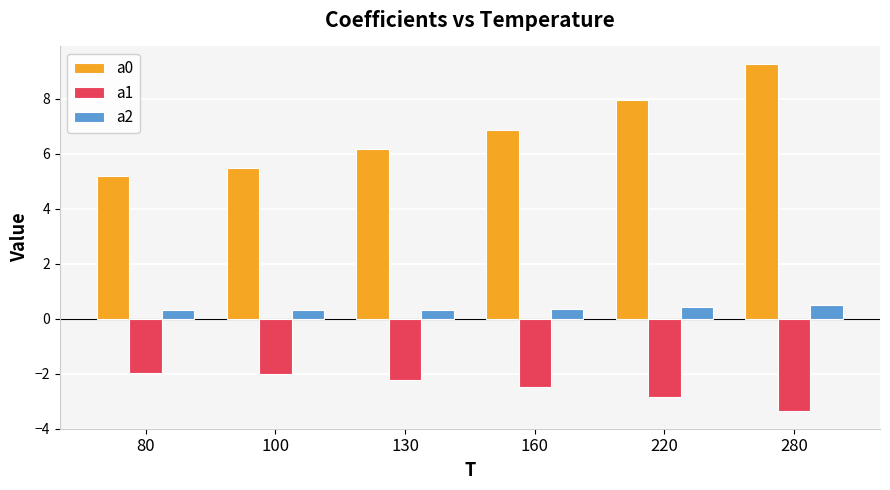

What is the difference between the maximum and minimum values in the a2 series?

0.2